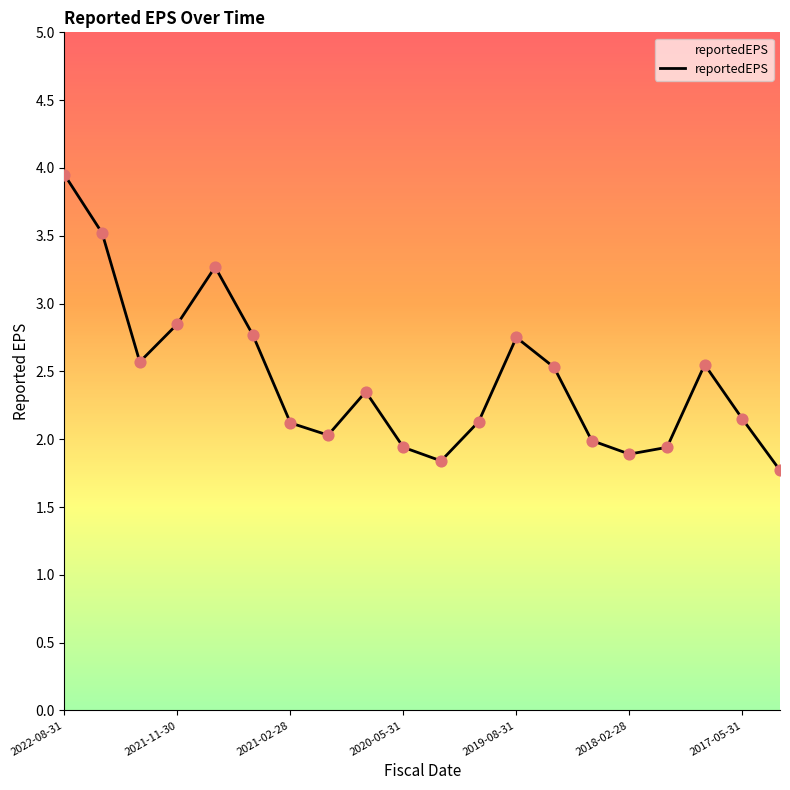

What is the minimum value shown in the chart?

1.8